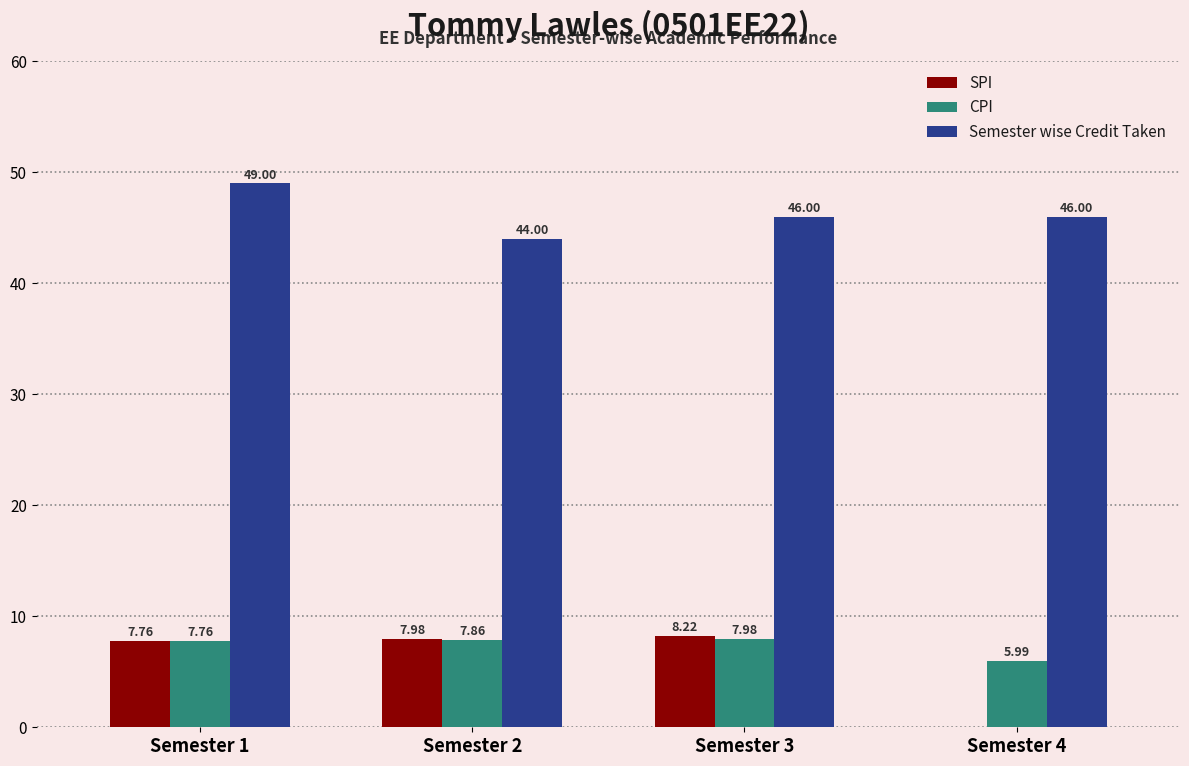

What is the sum of all CPI values?

29.6